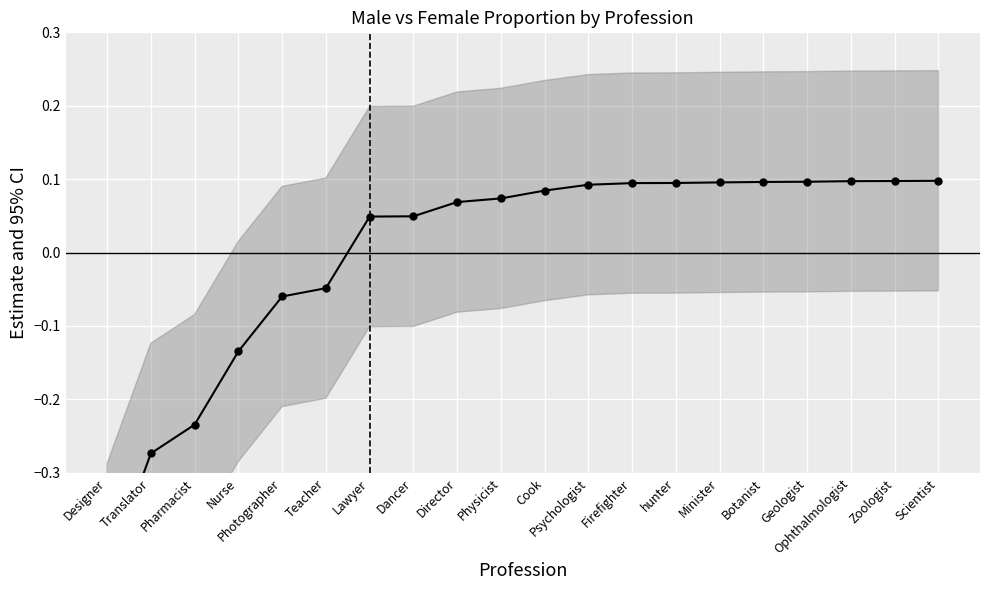

How many data points are above 0?

14